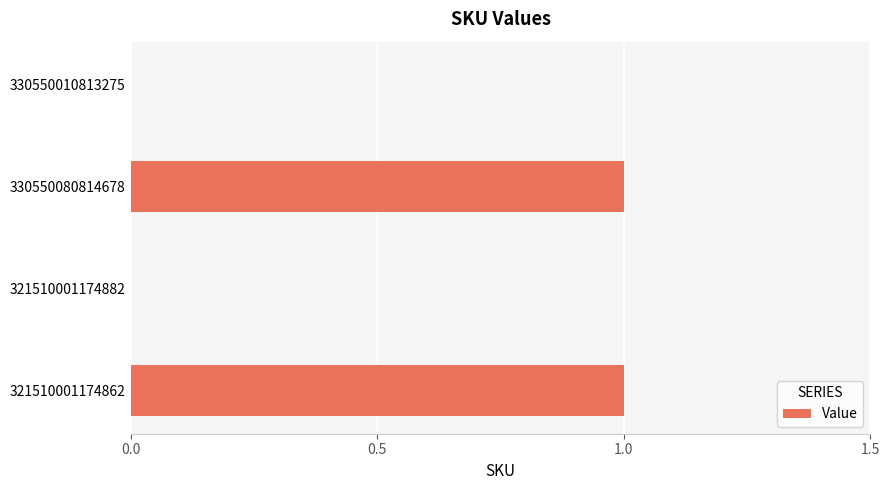

What is the change in value from 321510001174882 to 330550080814678?

+1